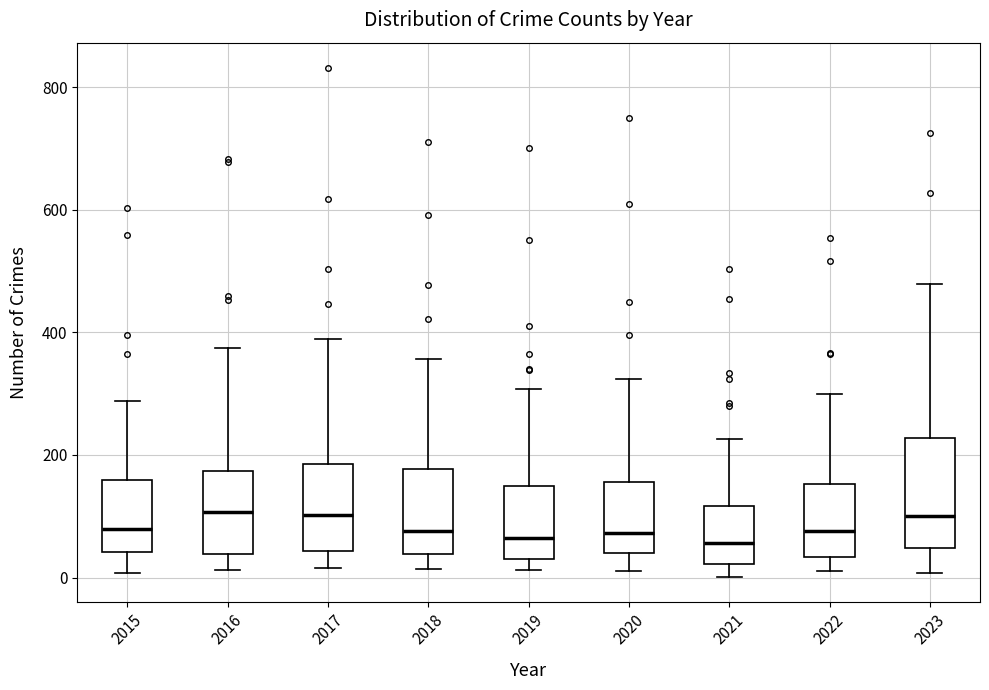

Reading left to right, read every box against the y-axis: the position of its median line, the range the box covers, and the ends of its whiskers. The values are not printed on the chart, so give them approximately, as read against the axis.

2015: median 80, box 40 to 160, whiskers 0 to 280
2016: median 100, box 40 to 180, whiskers 20 to 380
2017: median 100, box 40 to 180, whiskers 20 to 380
2018: median 80, box 40 to 180, whiskers 20 to 360
2019: median 60, box 40 to 140, whiskers 20 to 300
2020: median 80, box 40 to 160, whiskers 20 to 320
2021: median 60, box 20 to 120, whiskers 0 to 220
2022: median 80, box 40 to 160, whiskers 20 to 300
2023: median 100, box 40 to 220, whiskers 0 to 480